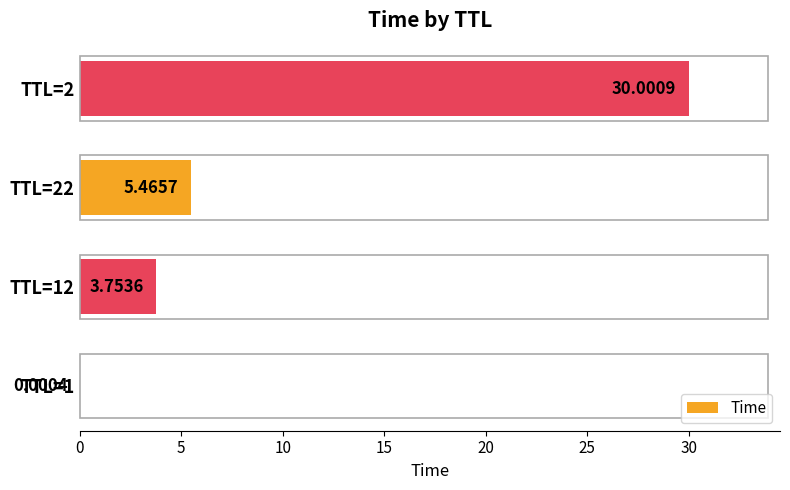

What is the sum of all values?

39.2